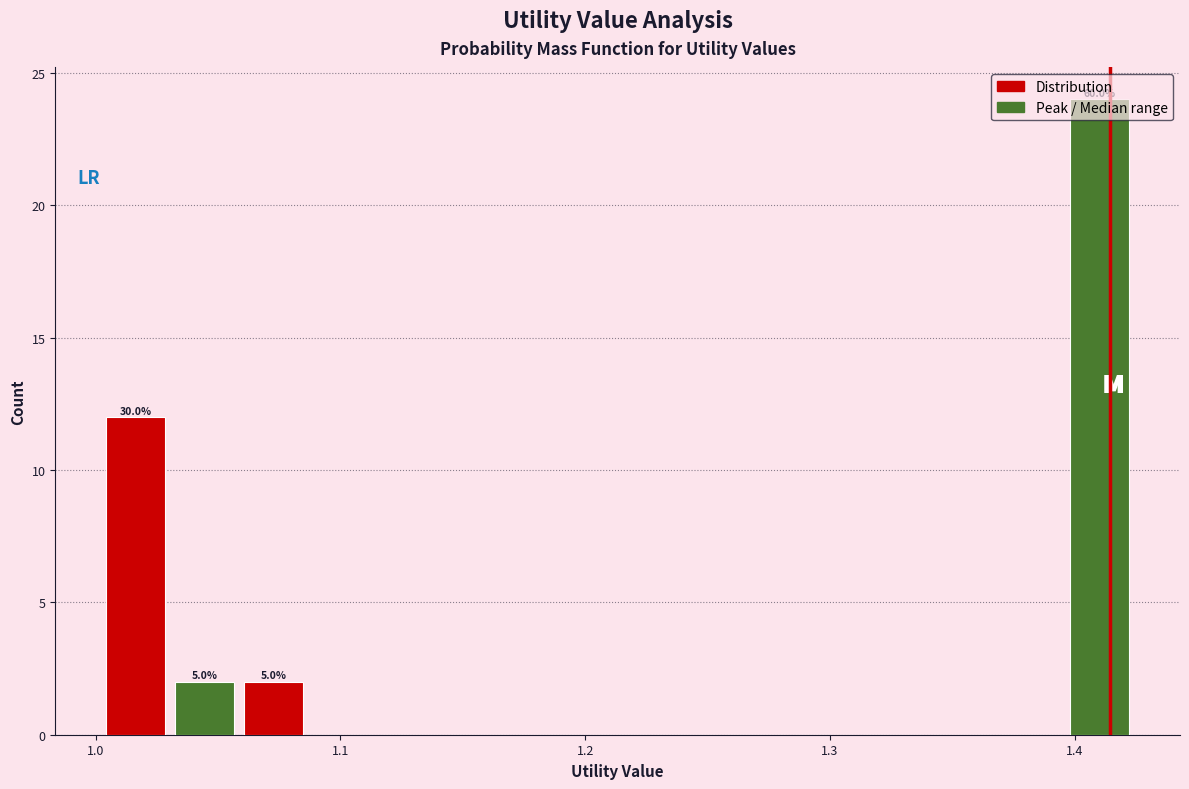

Read against the x-axis, roughly where is the centre of the tallest bar?

1.41